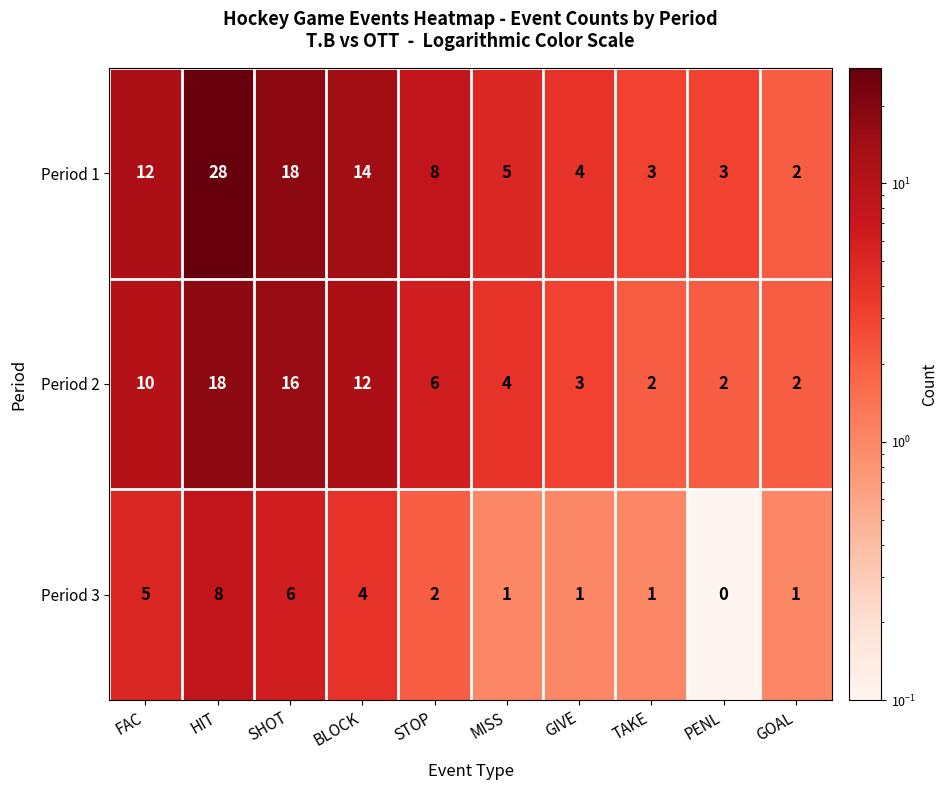

Is it true that Period 3 equals 10 at SHOT?

False